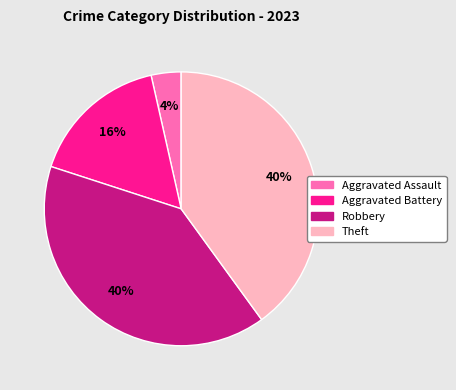

Do Aggravated Assault and Theft together represent more than half of the pie?

No